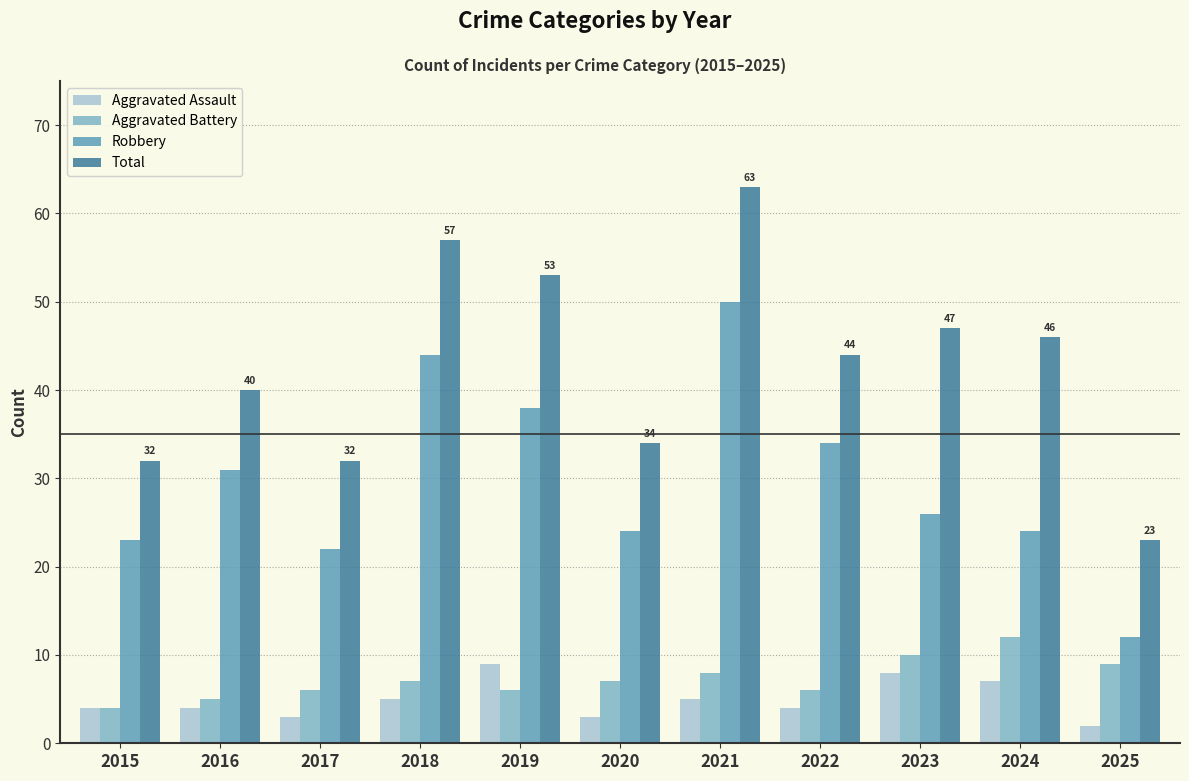

What value does the Robbery series have at 2024?

24